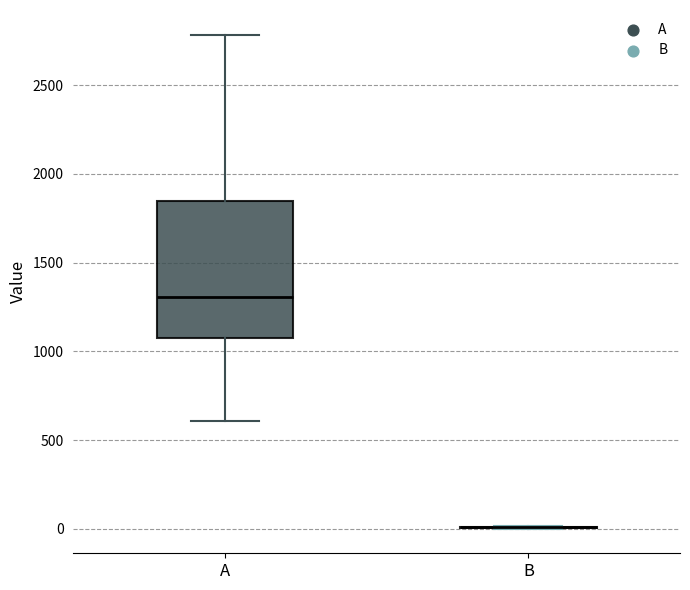

Reading left to right, transcribe this box plot: for each box, give where its median line is, the range the box spans, and where its two whiskers end, as read against the y-axis. The values are not printed on the chart, so give them approximately, as read against the axis.

A: median 1300, box 1050 to 1850, whiskers 600 to 2800
B: box collapsed to a line at 0, whiskers 0 to 0